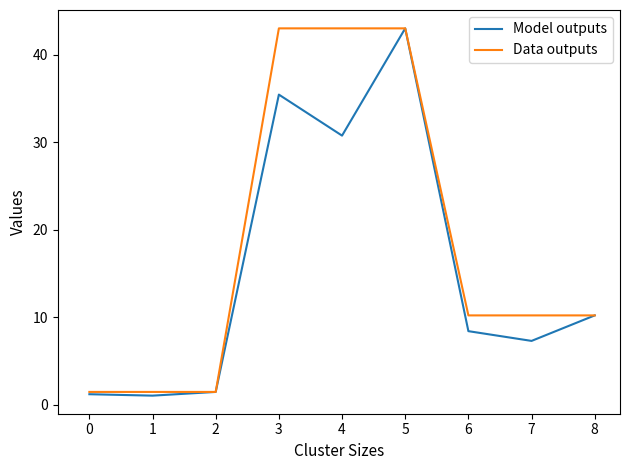

Which series changed the most between 2 and 6?

Data outputs